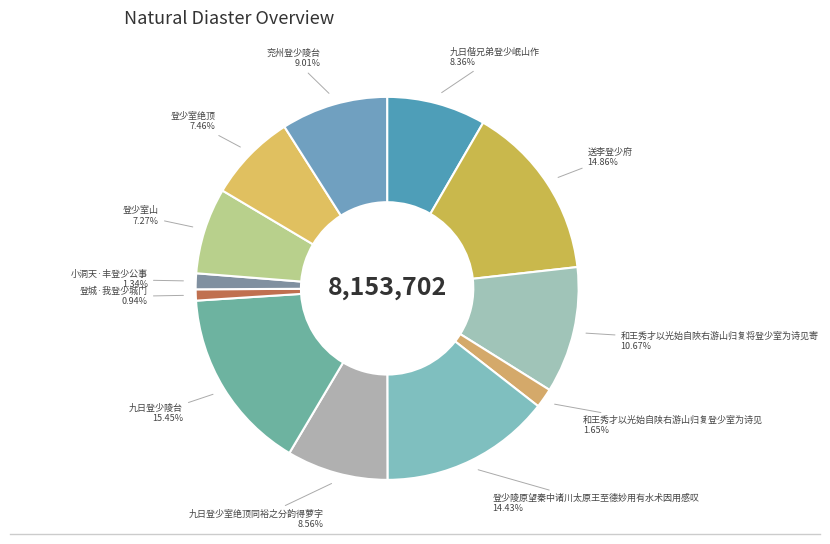

What percentage is the 兖州登少陵台 slice, to the nearest percent?

9%